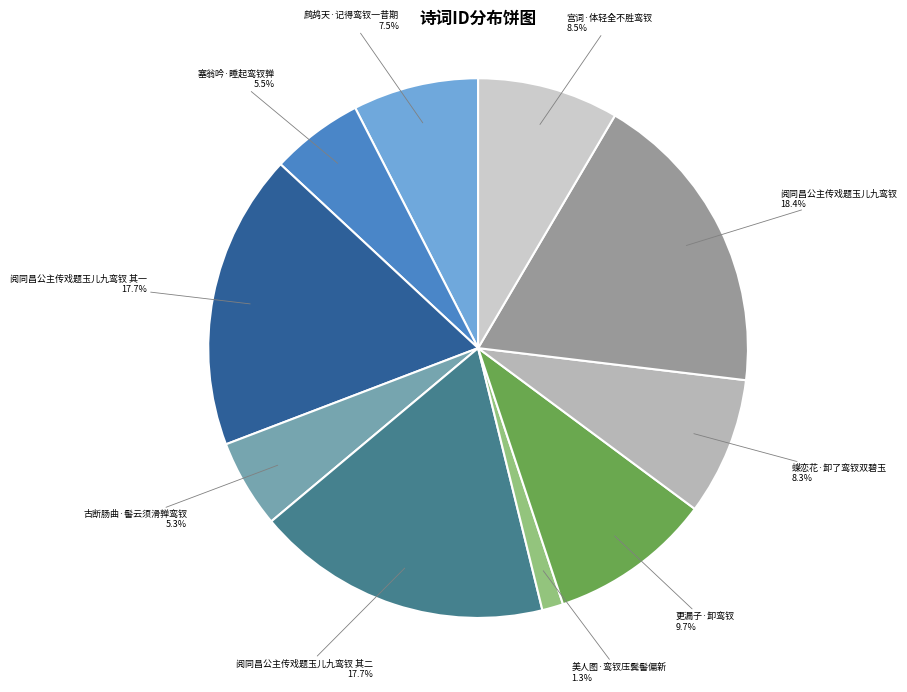

Count the number of slices in the pie.

10